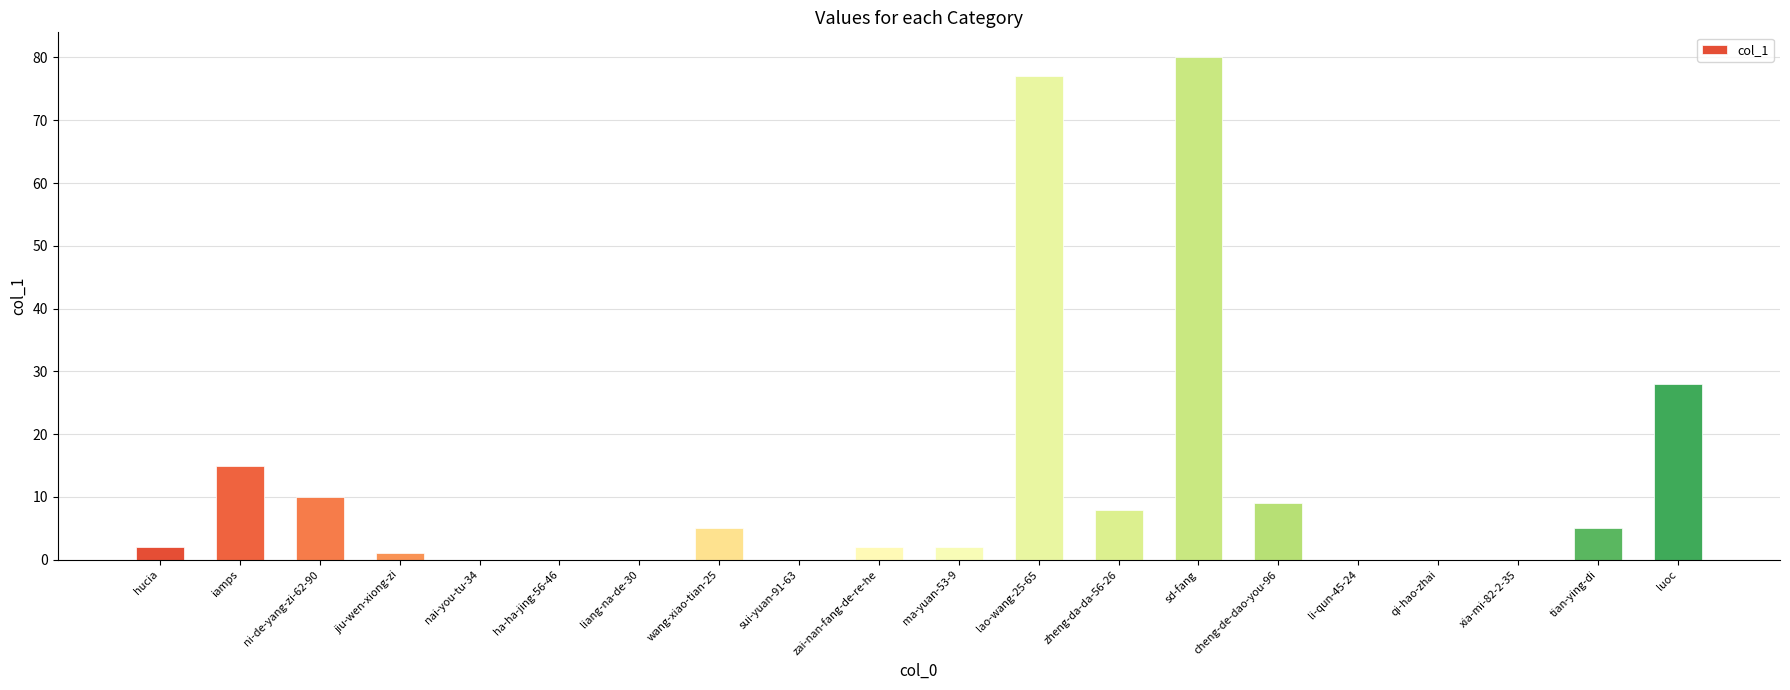

What is the sum of all values?

244